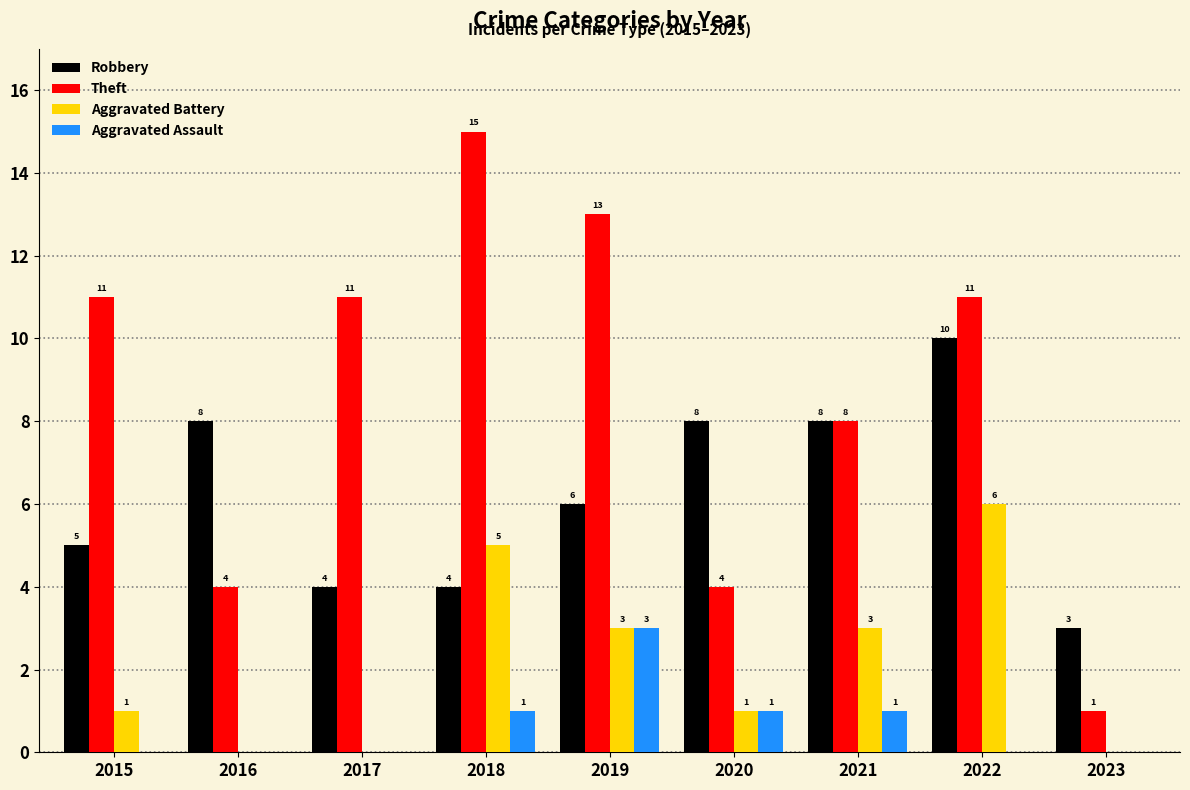

Which series has the largest range (max minus min)?

Theft